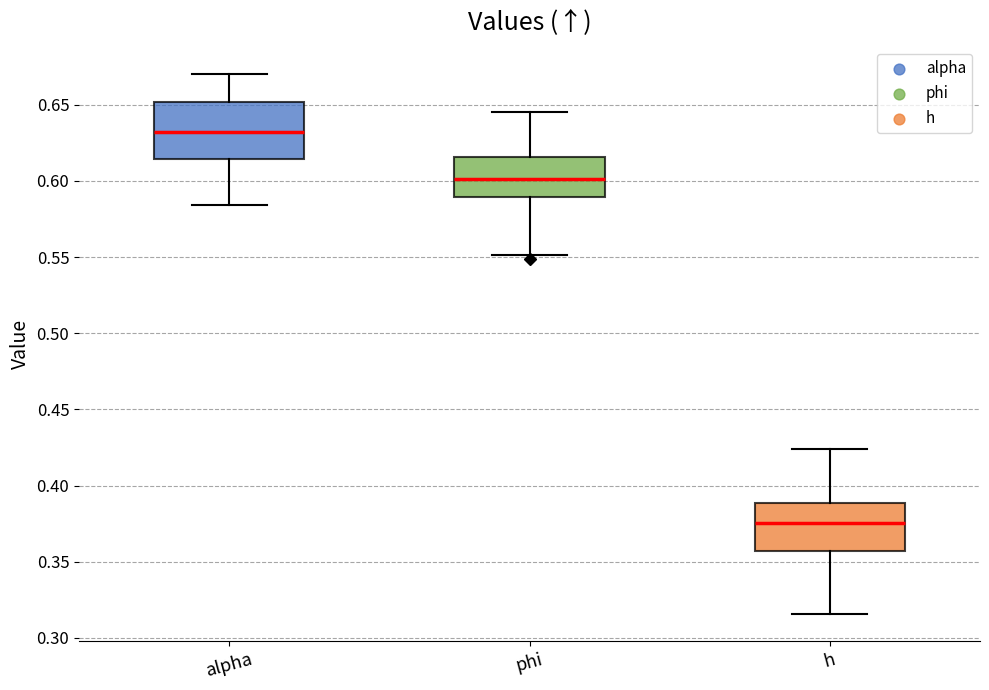

Reading left to right, transcribe this box plot: for each box, give where its median line is, the range the box spans, and where its two whiskers end, as read against the y-axis. The values are not printed on the chart, so give them approximately, as read against the axis.

alpha: median 0.630, box 0.615 to 0.650, whiskers 0.585 to 0.670
phi: median 0.600, box 0.590 to 0.615, whiskers 0.550 to 0.645
h: median 0.375, box 0.355 to 0.390, whiskers 0.315 to 0.425